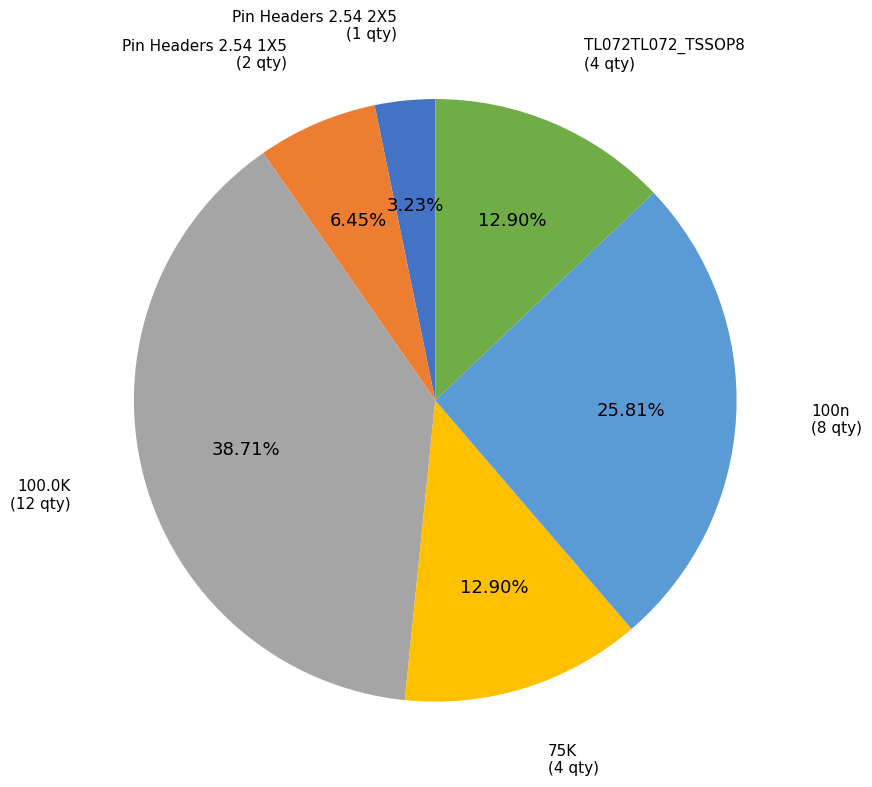

Is there any slice that represents more than half of the pie?

No